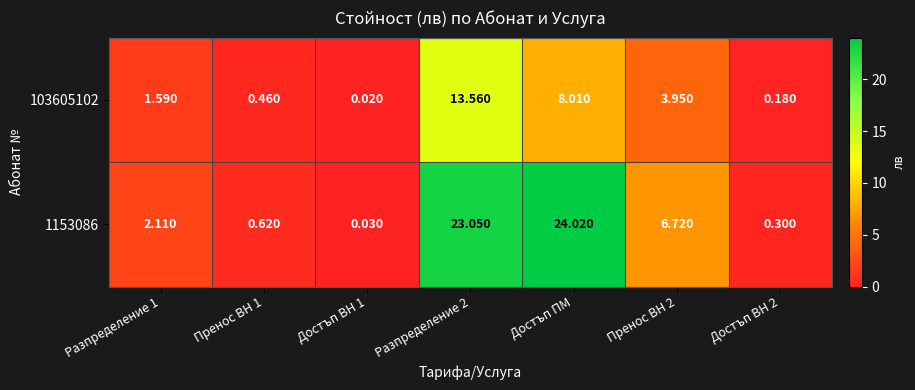

Is the value of 1153086 at Пренос ВН 2 greater than the value of 103605102 at Достъп ВН 2?

Yes